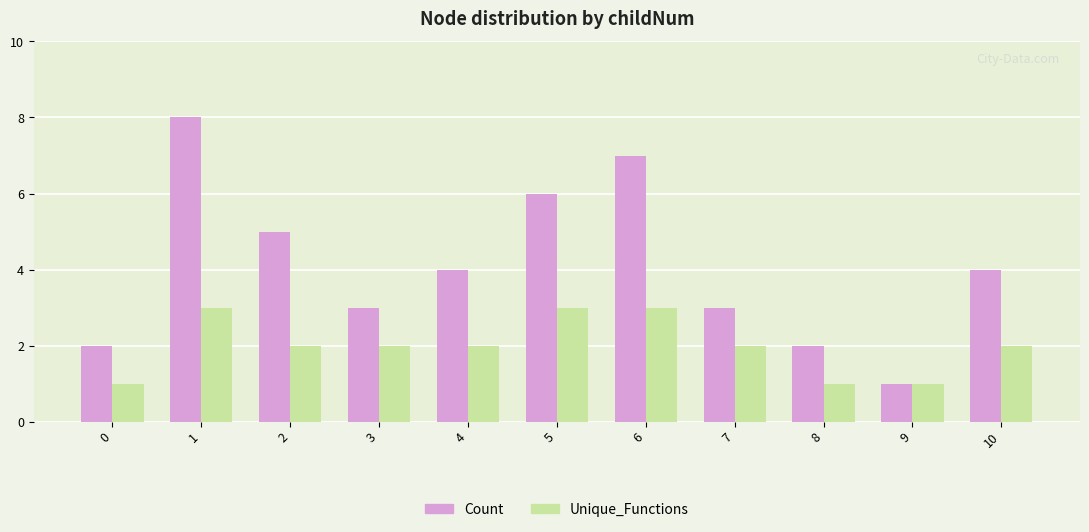

What is the sum of all Count values?

45